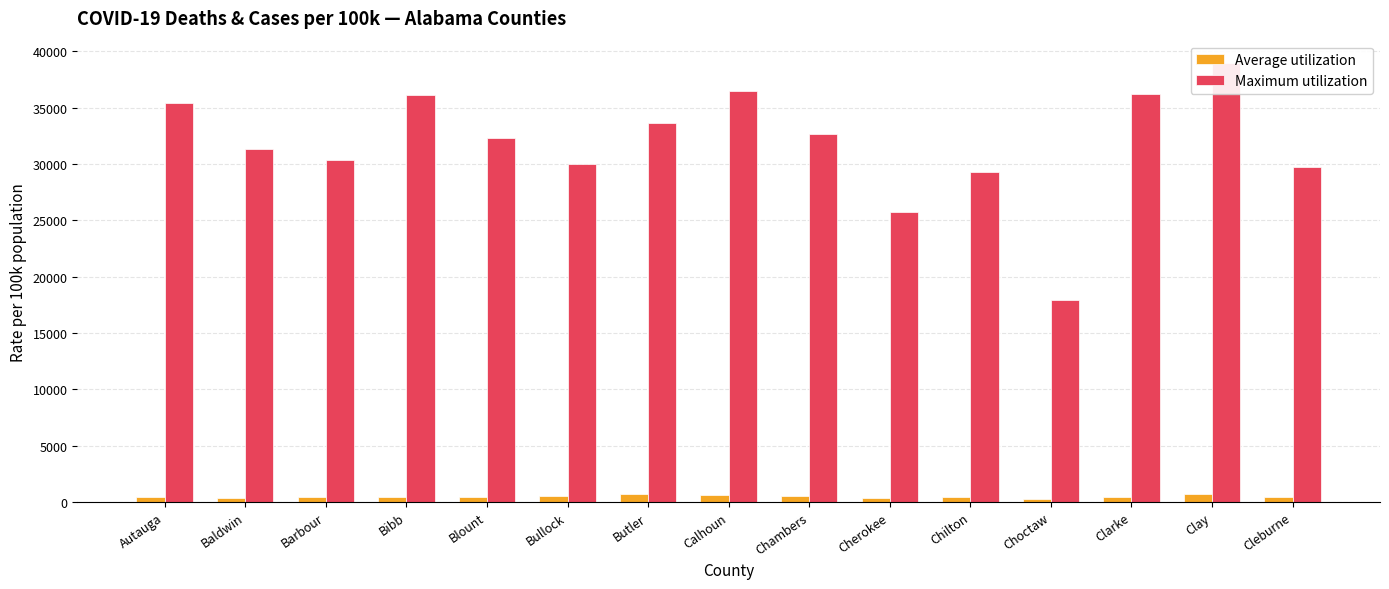

Which category has the highest value in the Maximum utilization series?

Clay